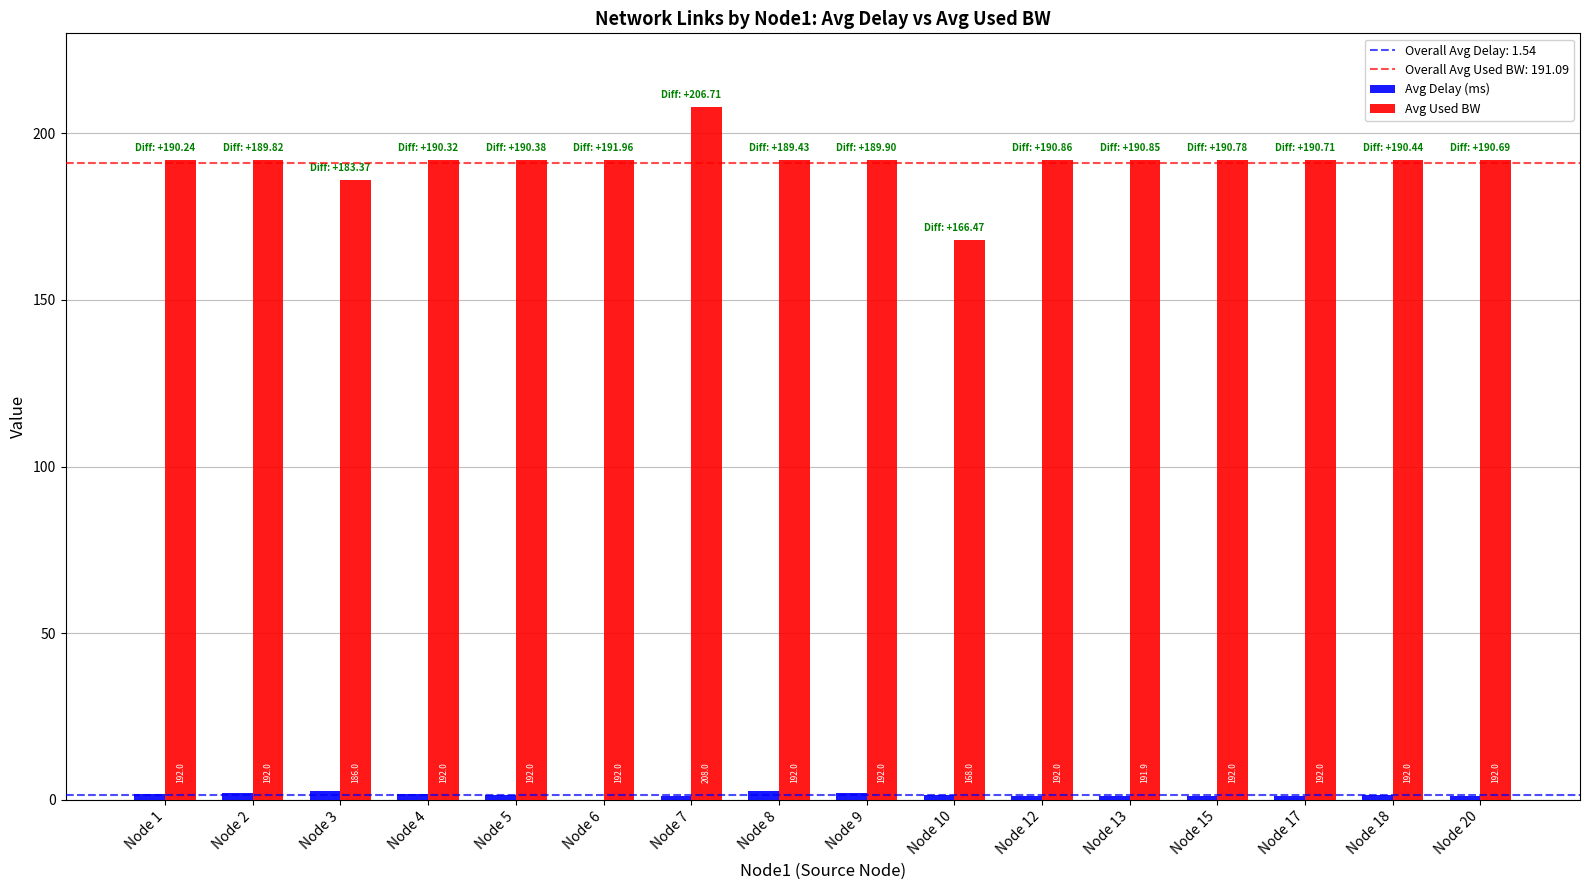

The Avg Used BW series shows 192.0 at Node 5. True or false?

True